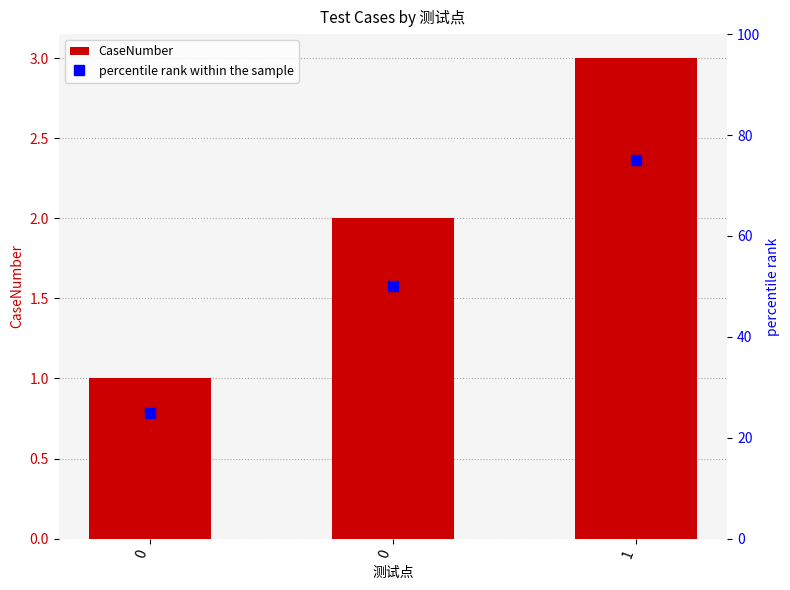

What is the maximum value shown in the chart?

75